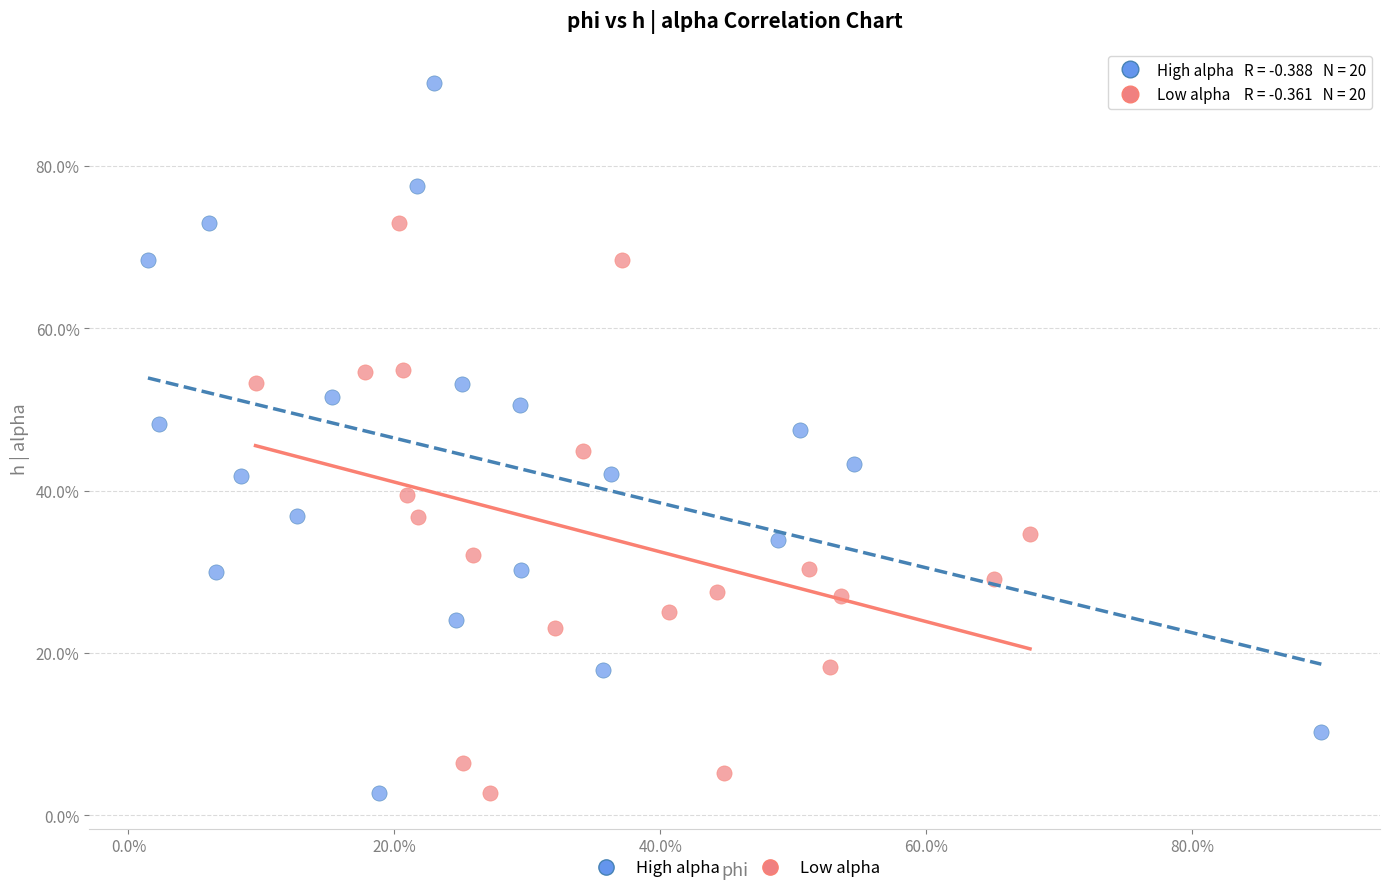

What are all the series names shown in the legend?

High alpha, Low alpha